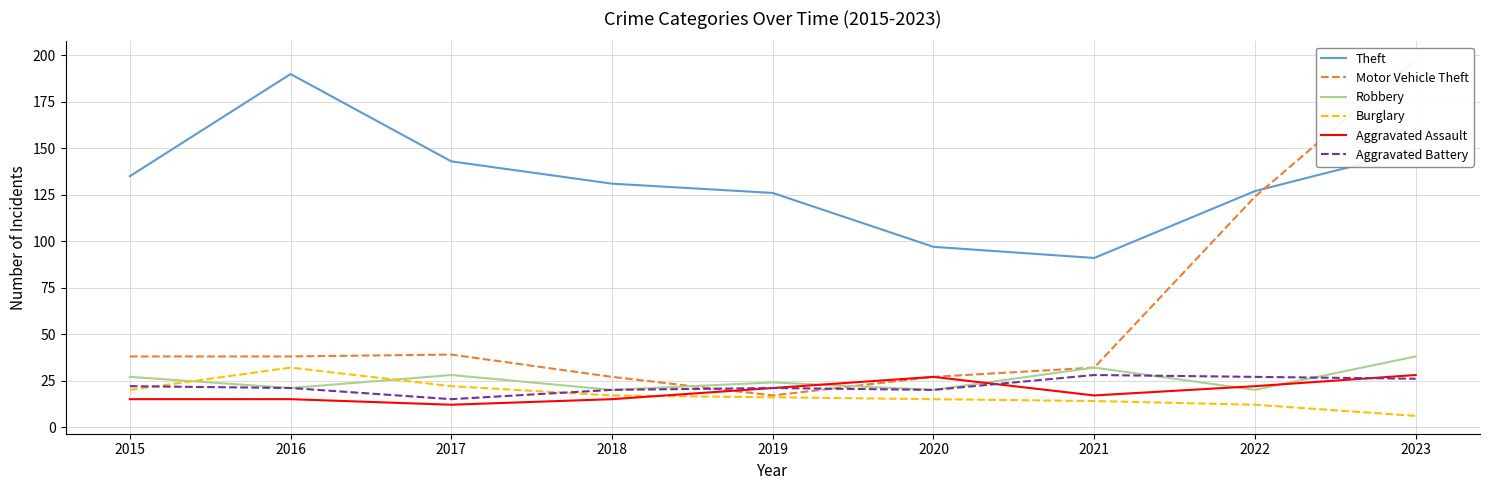

Which category has the highest value in the Motor Vehicle Theft series?

2023